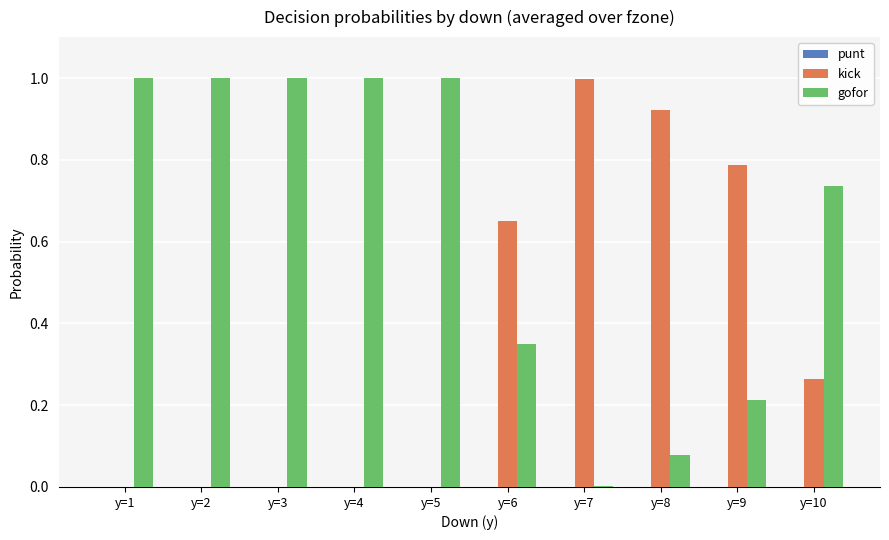

What is the difference between the kick values at y=3 and y=7?

1.0